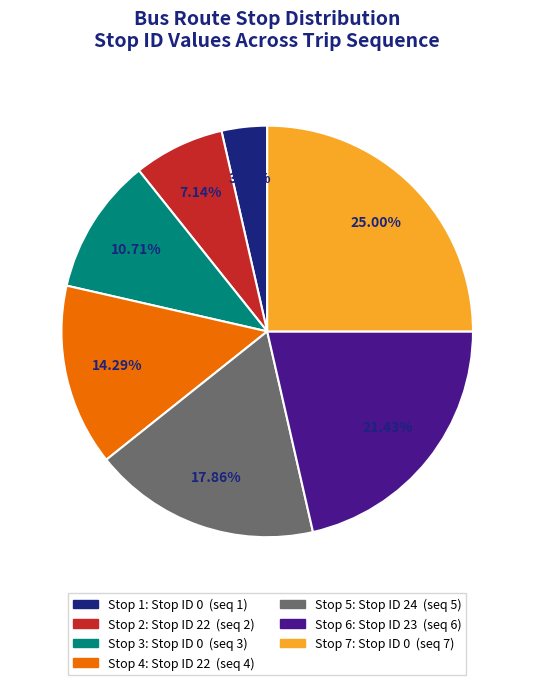

Which has a higher value, Stop 4 or Stop 7?

Stop 7